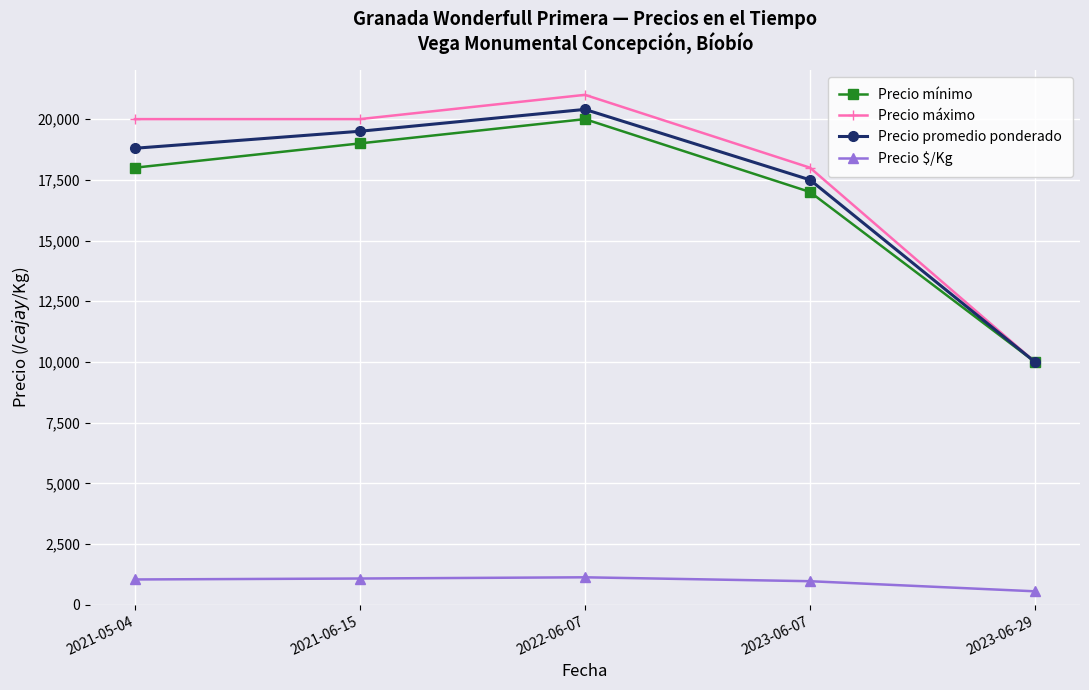

How many lines are shown in the chart?

4